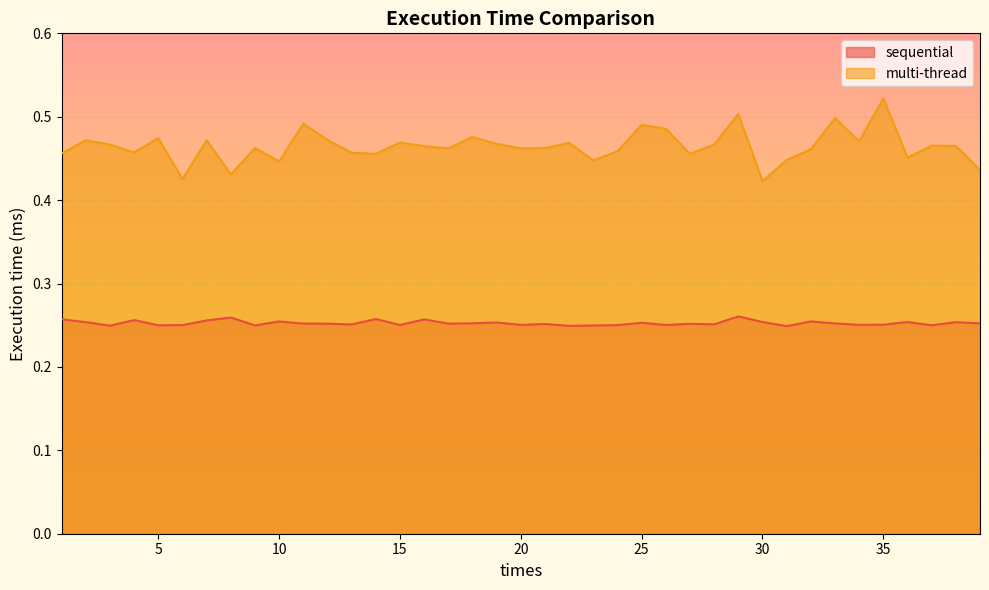

Which category has the highest value in the sequential series?

29